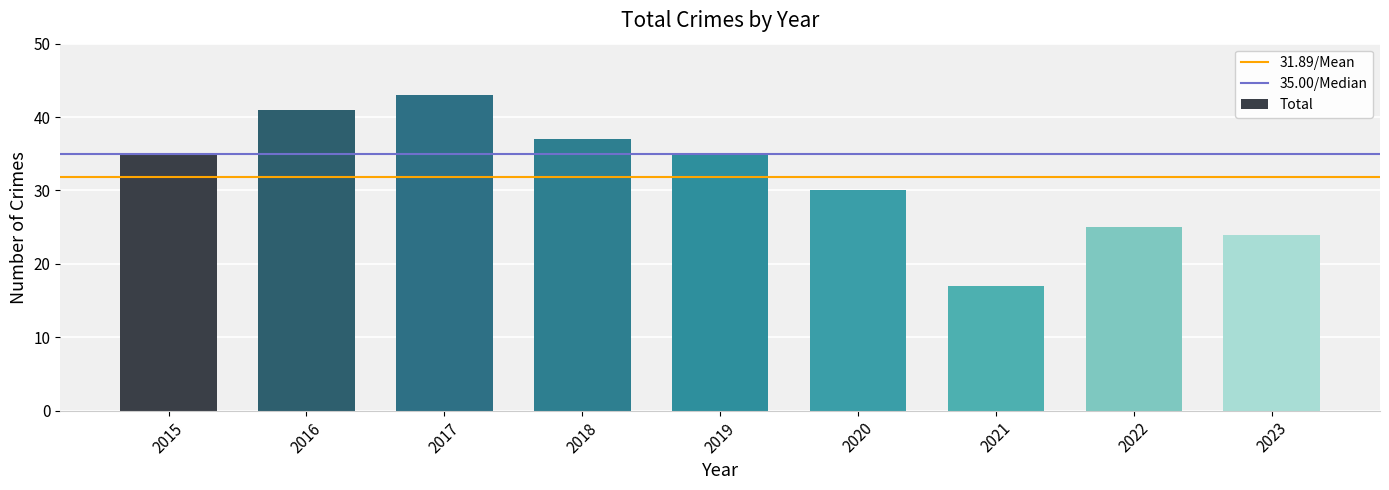

What is the sum of the values at 2016 and 2017?

84